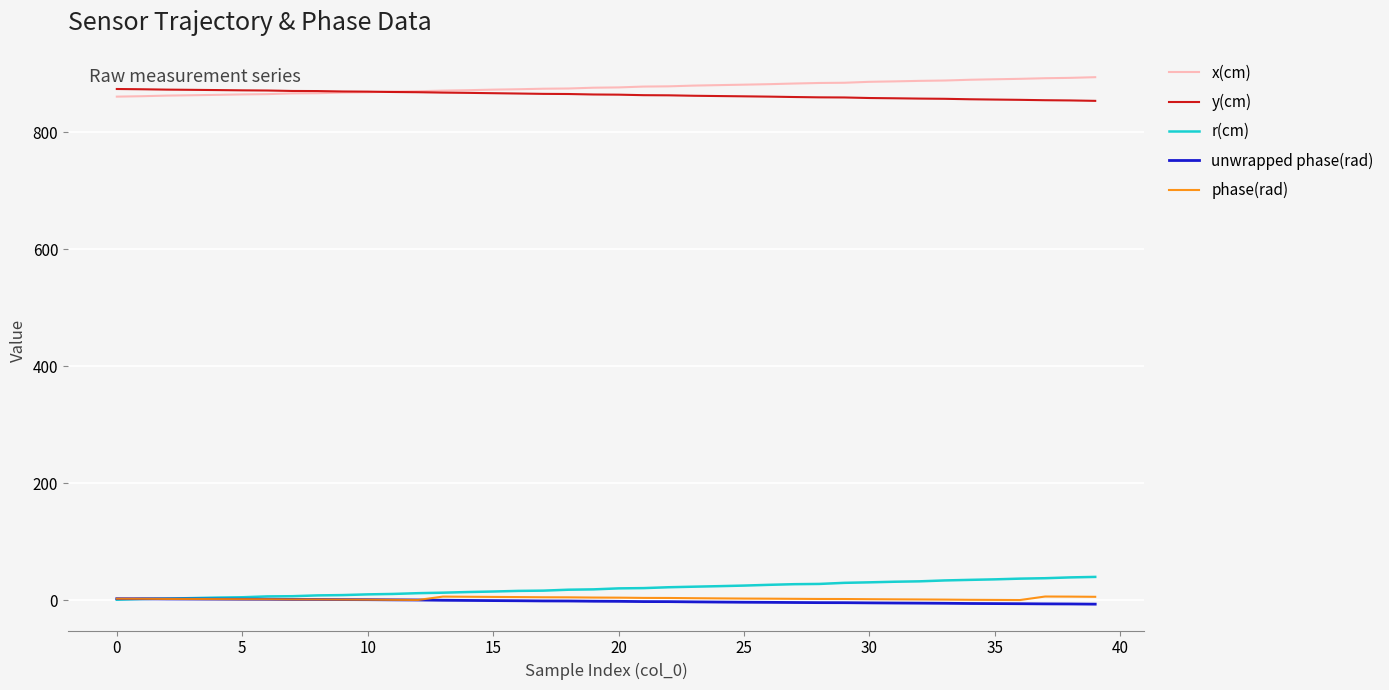

True or false: unwrapped phase(rad) and x(cm) intersect in this chart.

False